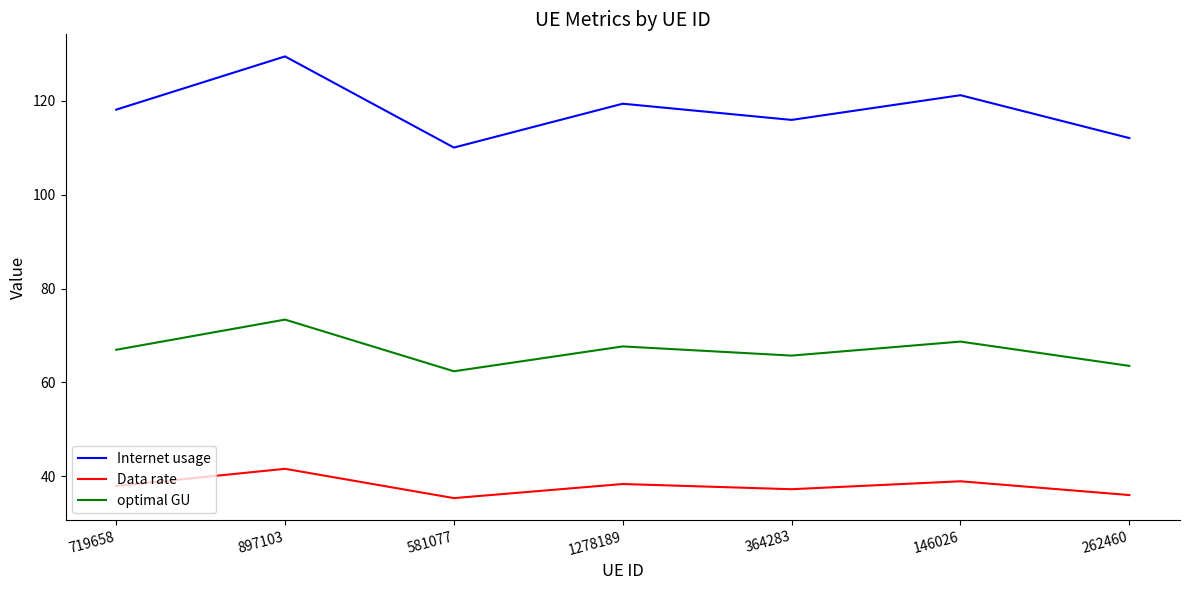

What is the difference between the highest and lowest values at 262460?

76.0